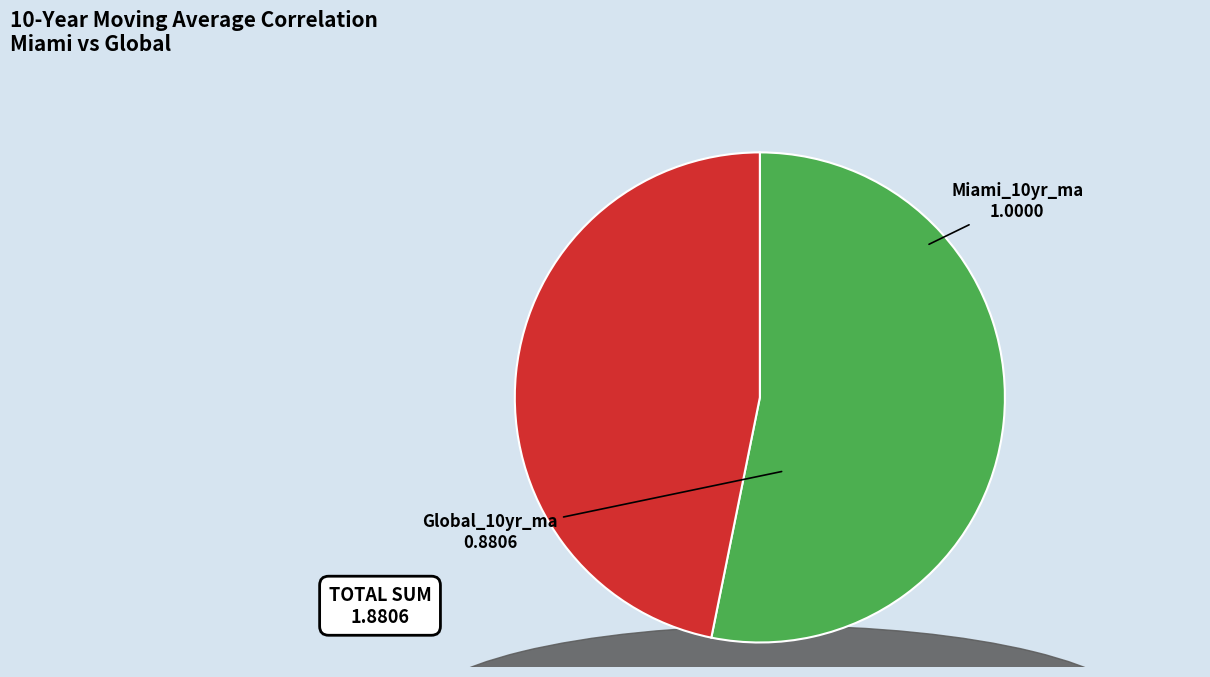

Does Miami_10yr_ma account for over 50% of the chart?

Yes